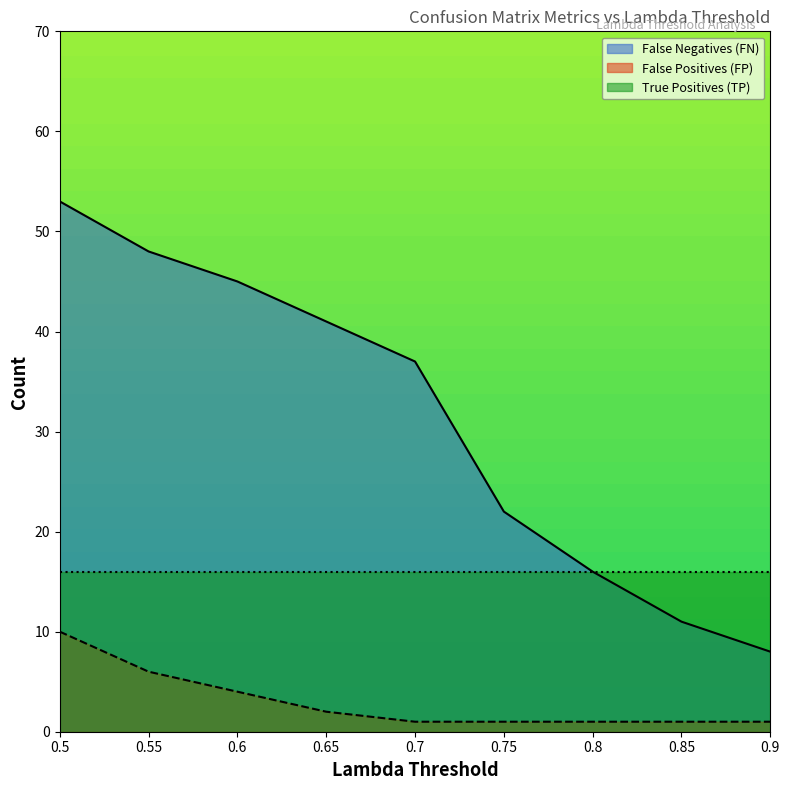

Between 0.65 and 0.75, which series saw the biggest shift?

False Negatives (FN)